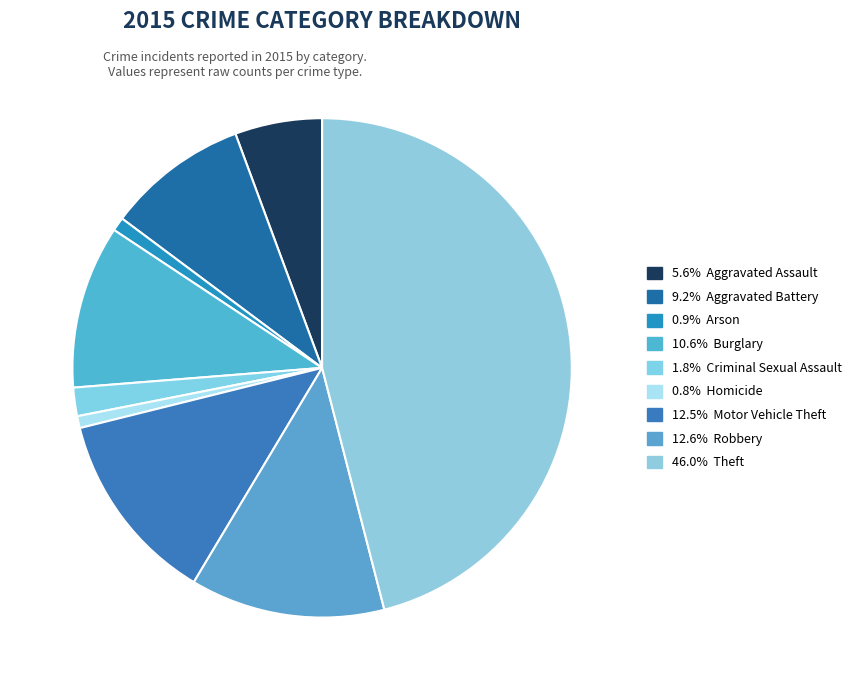

Count the number of slices in the pie.

9